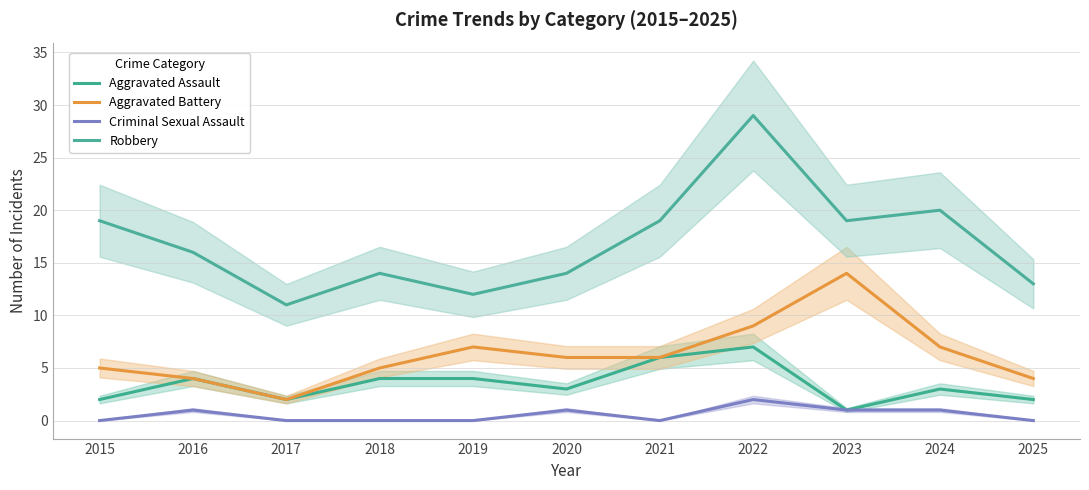

List the series in order of their overall mean, lowest first.

Criminal Sexual Assault, Aggravated Assault, Aggravated Battery, Robbery